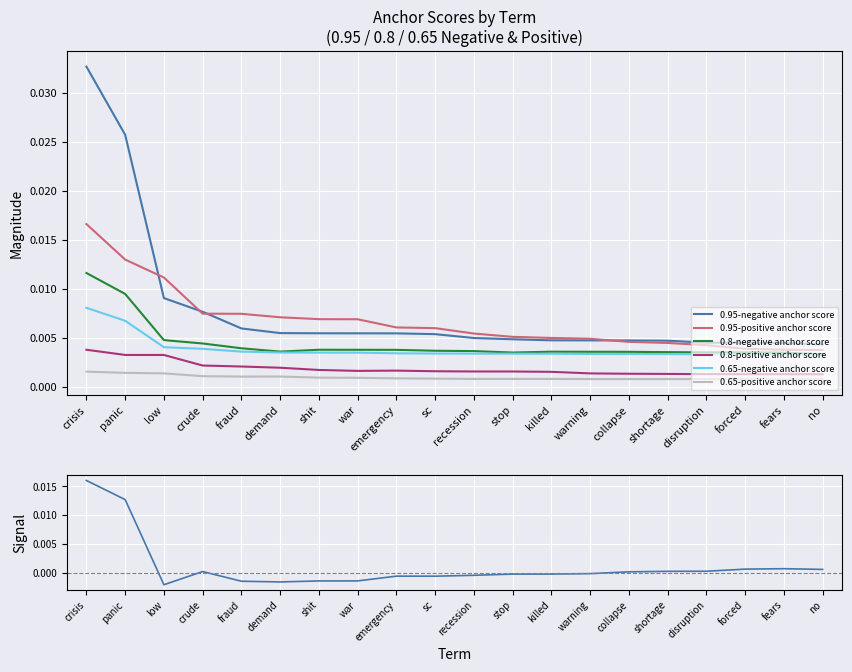

Rank the series at stop from highest to lowest value.

0.95-positive anchor score, 0.95-negative anchor score, 0.8-negative anchor score, 0.65-negative anchor score, 0.8-positive anchor score, 0.65-positive anchor score